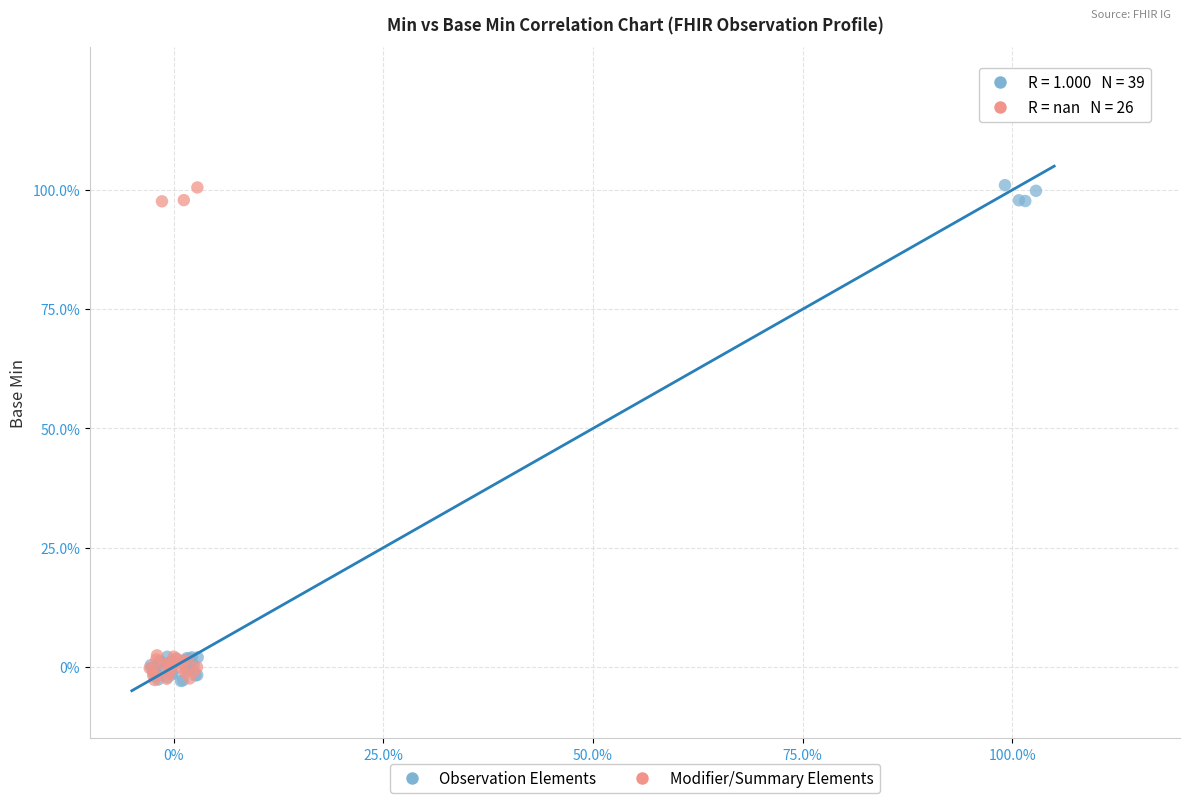

What are all the series names shown in the legend?

Observation Elements, Modifier/Summary Elements